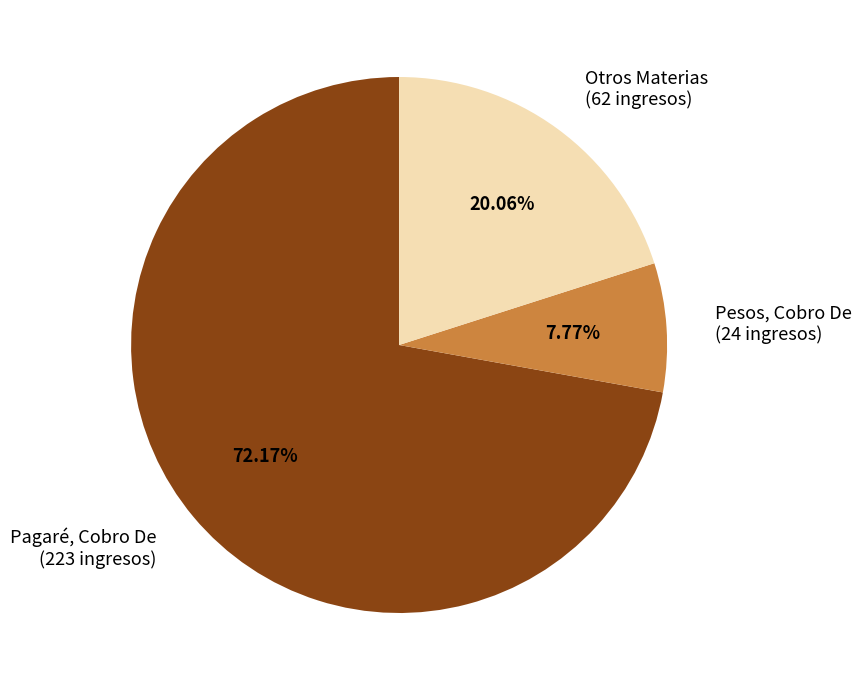

What is the ratio of the value at Otros Materias (62 ingresos) to the value at Pesos, Cobro De (24 ingresos)?

2.6